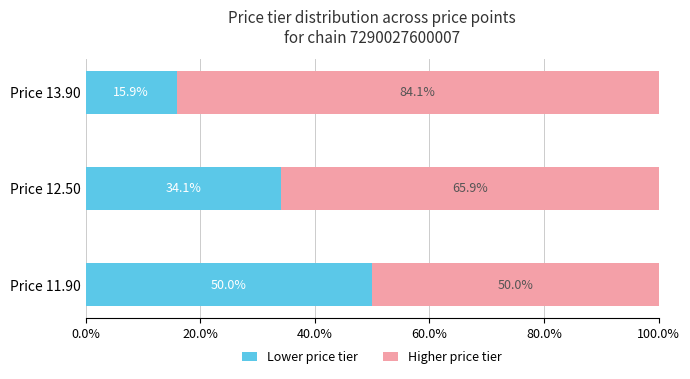

What is the total value across all series at Price 11.90?

100.0